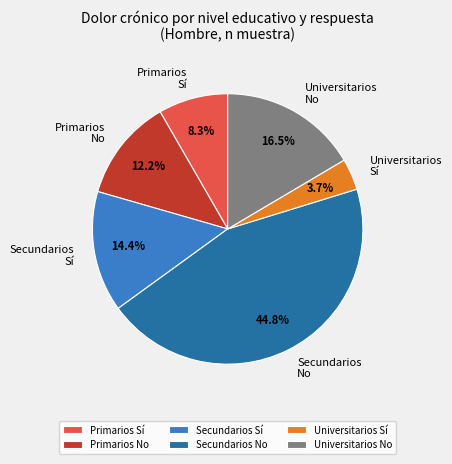

How many segments does this pie chart have?

6